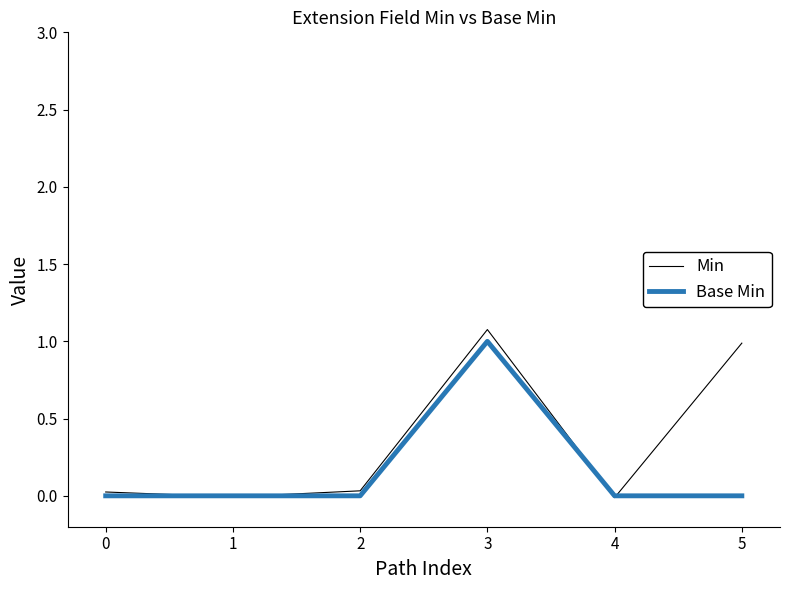

What are all the series names shown in the legend?

Min, Base Min